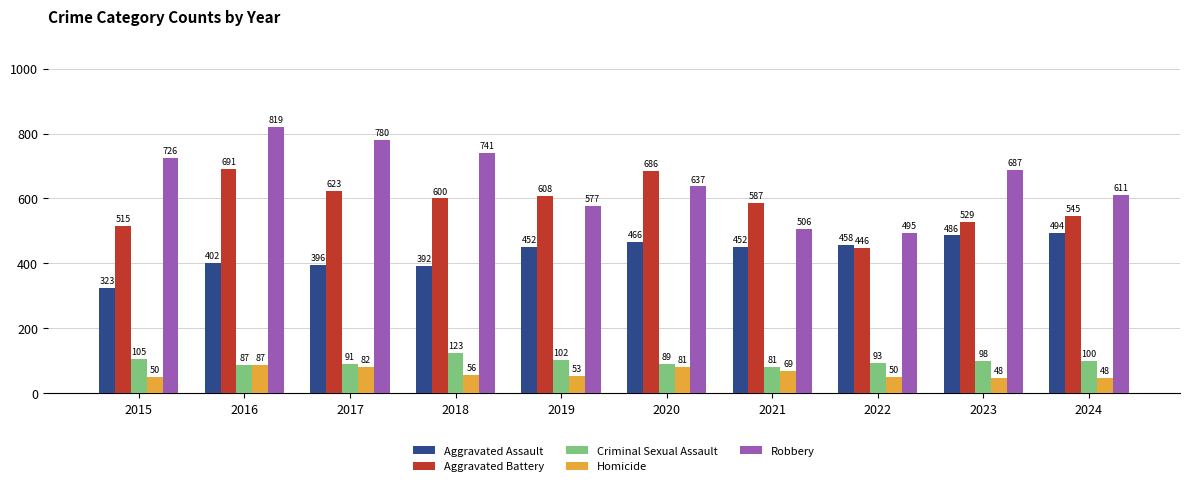

How many bars are there in each group?

5